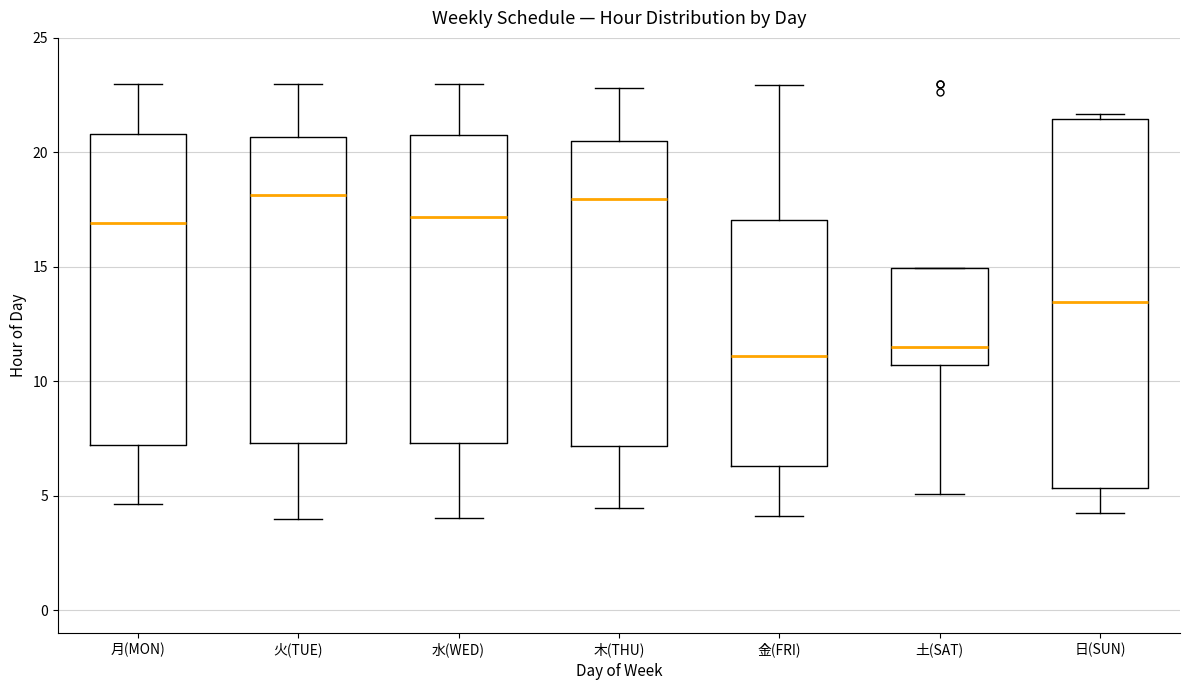

Comparing the boxes themselves (not the whiskers), which one is the tallest?

日(SUN)